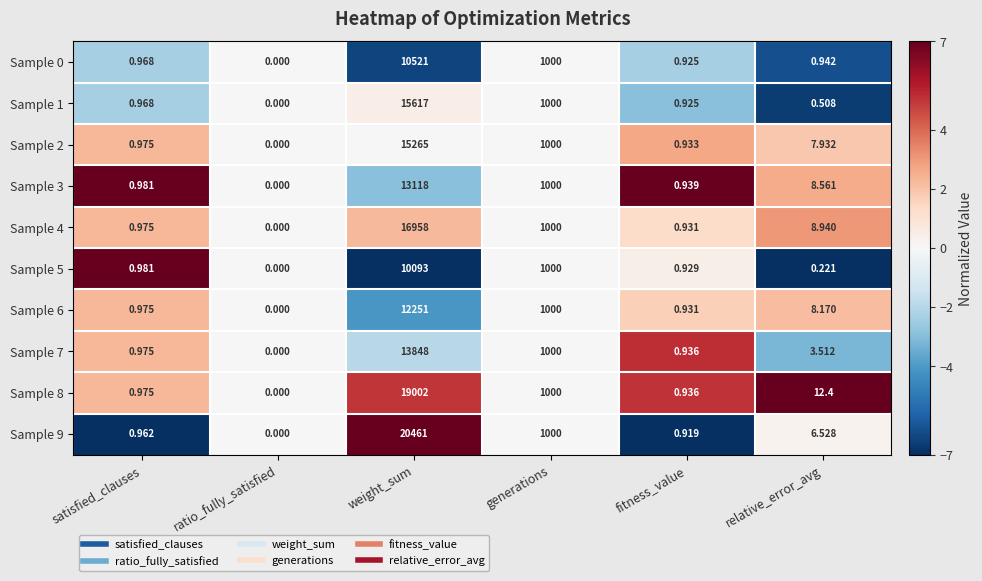

Count the number of categories in the chart.

6